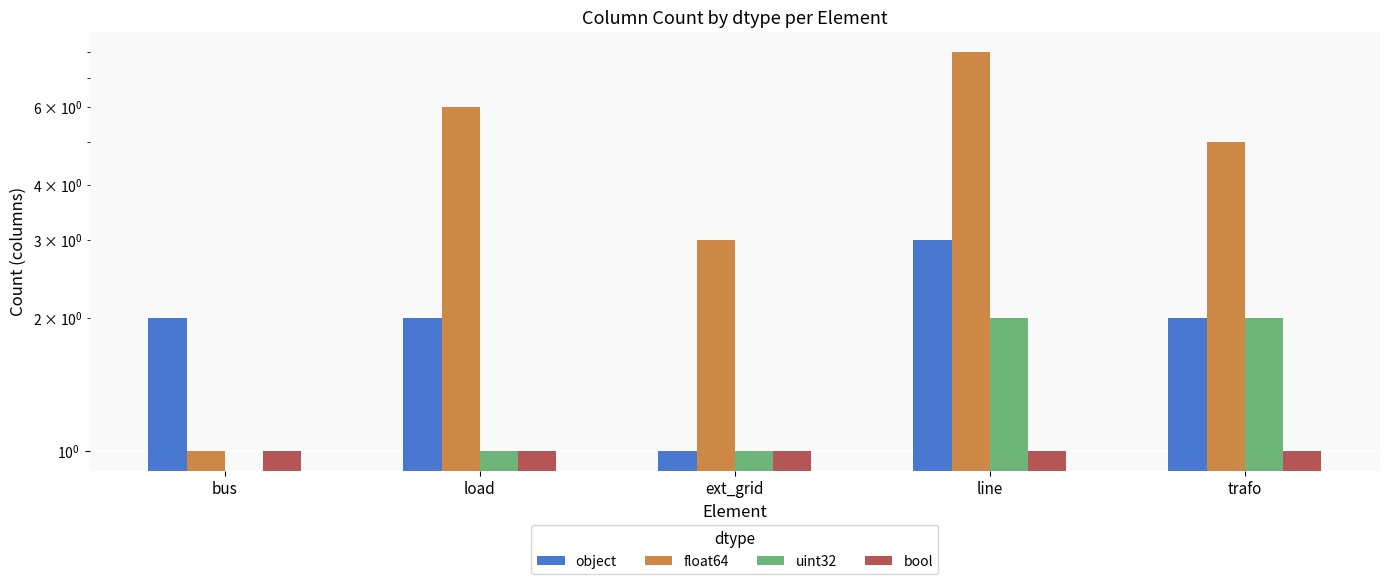

Which category has the lowest value in the uint32 series?

bus